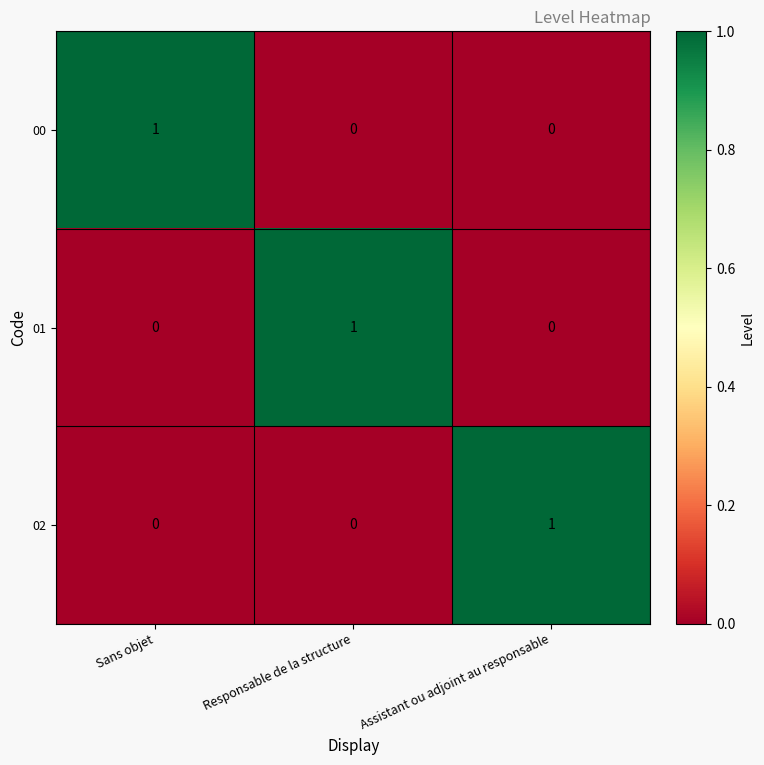

At how many categories does at least one series exceed 0?

3